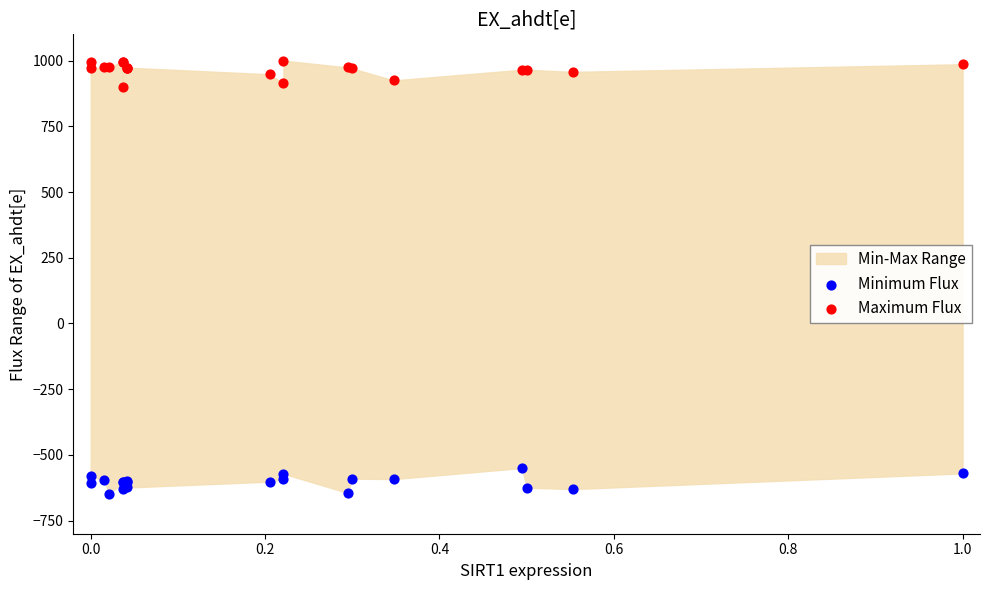

What is the X range (max minus min) for the scatter plot?

1.0